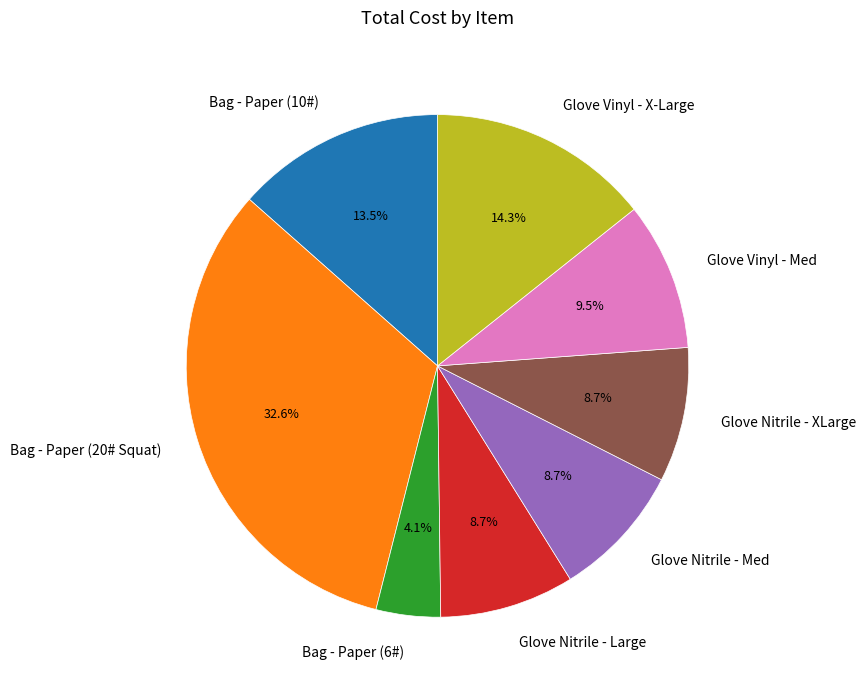

How many segments does this pie chart have?

8